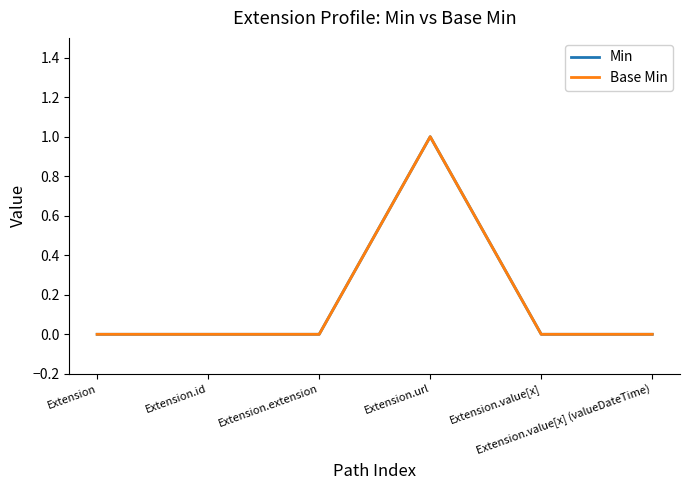

What is the sum of the Min values at Extension.url and Extension.id?

1